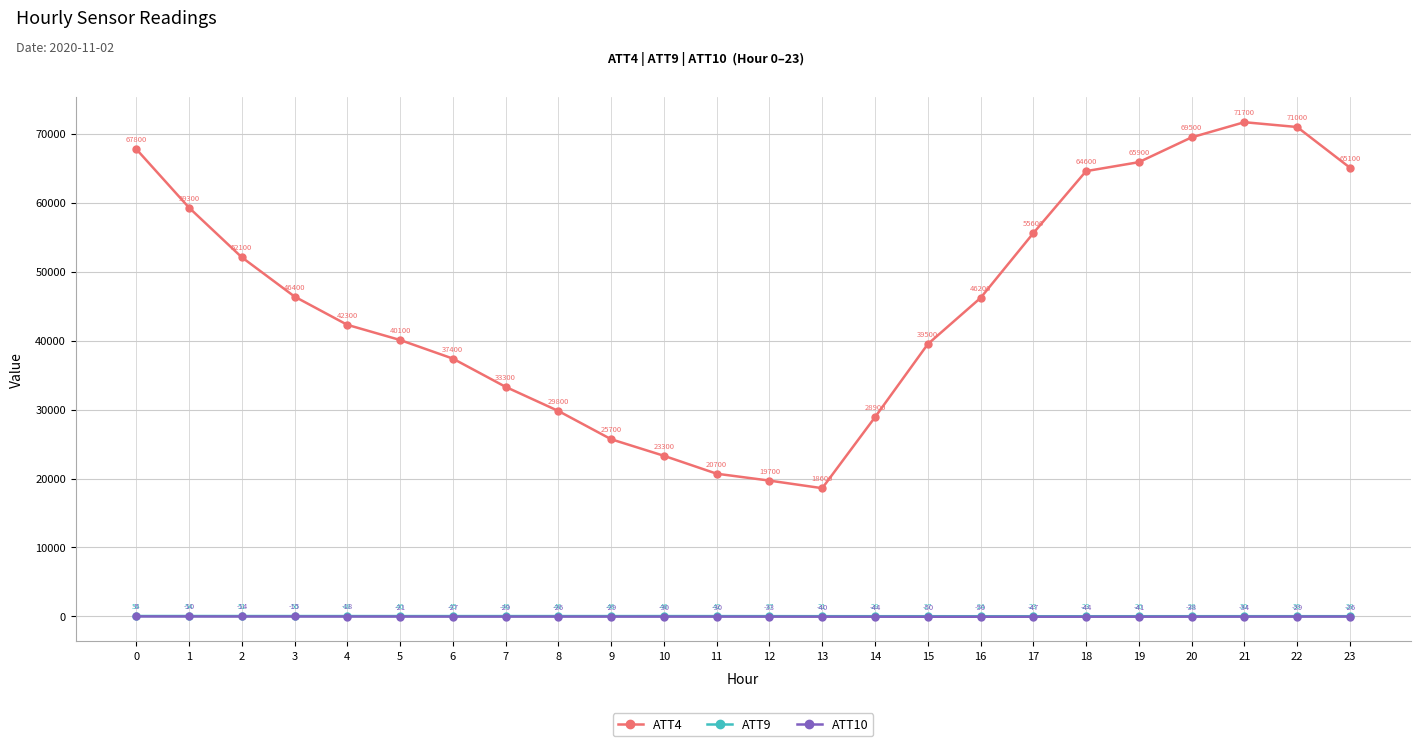

What is the minimum value for ATT10?

-50.3